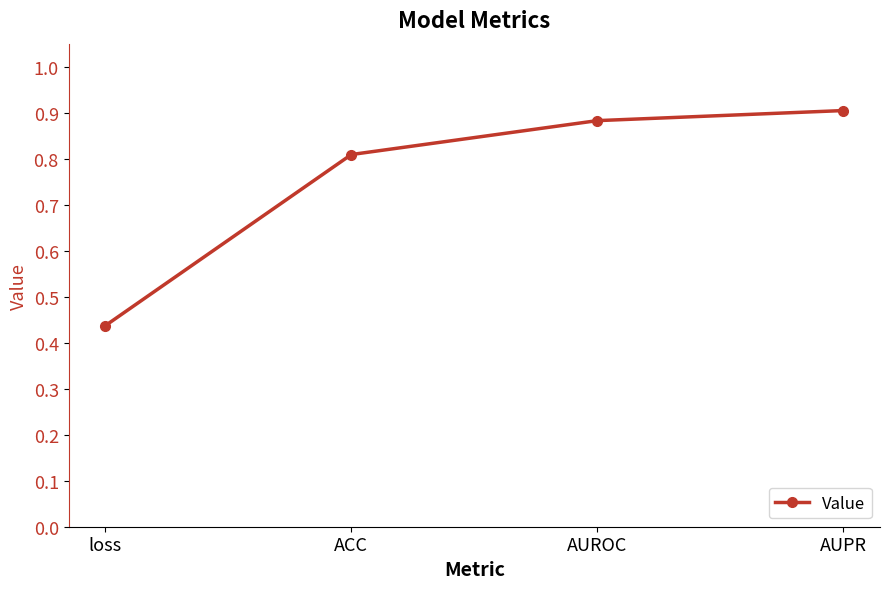

List the labels in order of value, smallest first.

loss, ACC, AUROC, AUPR